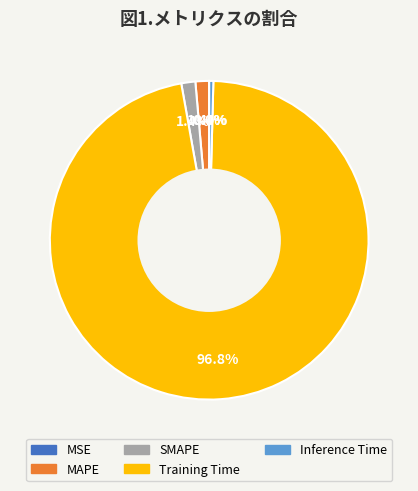

Does Training Time account for over 50% of the chart?

Yes